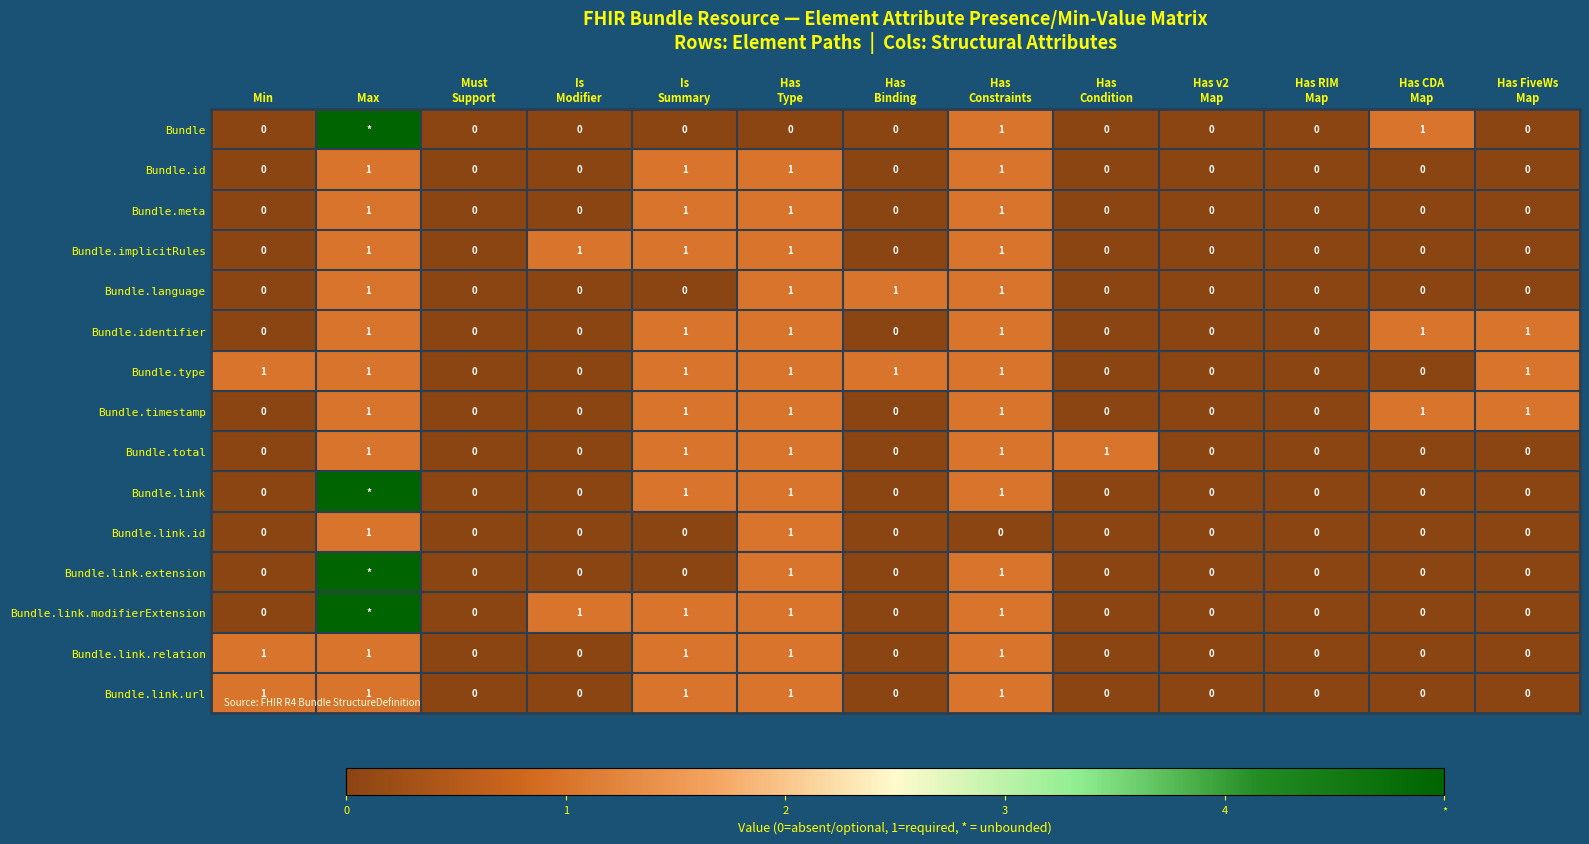

How many Bundle.meta values are between 0 and 1?

13